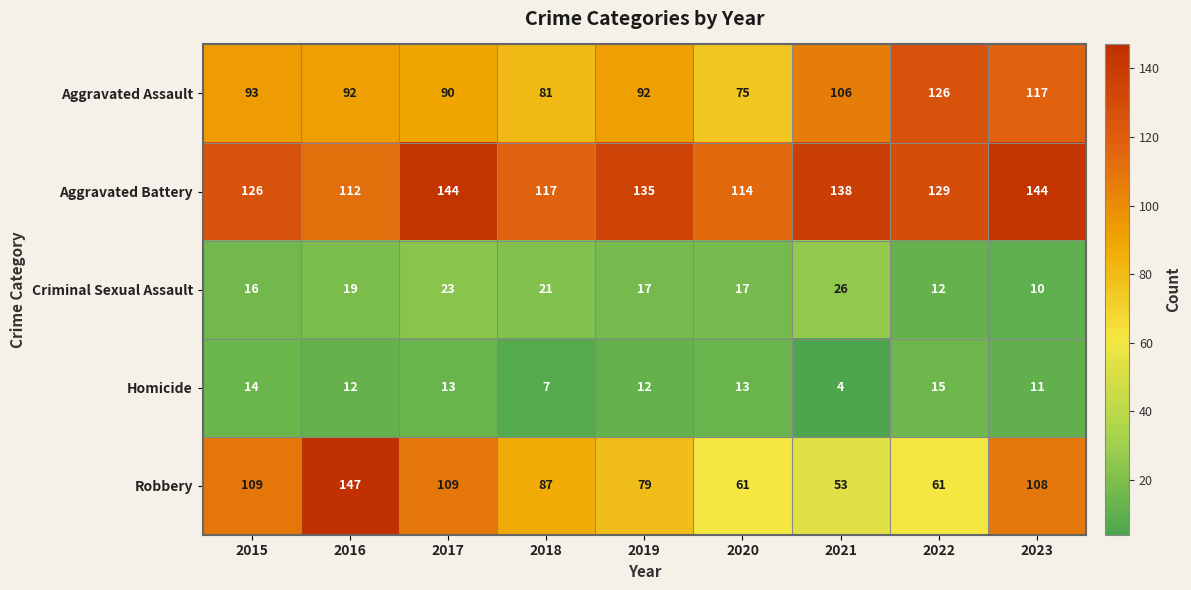

Rank the series at 2020 from lowest to highest value.

Homicide, Criminal Sexual Assault, Robbery, Aggravated Assault, Aggravated Battery